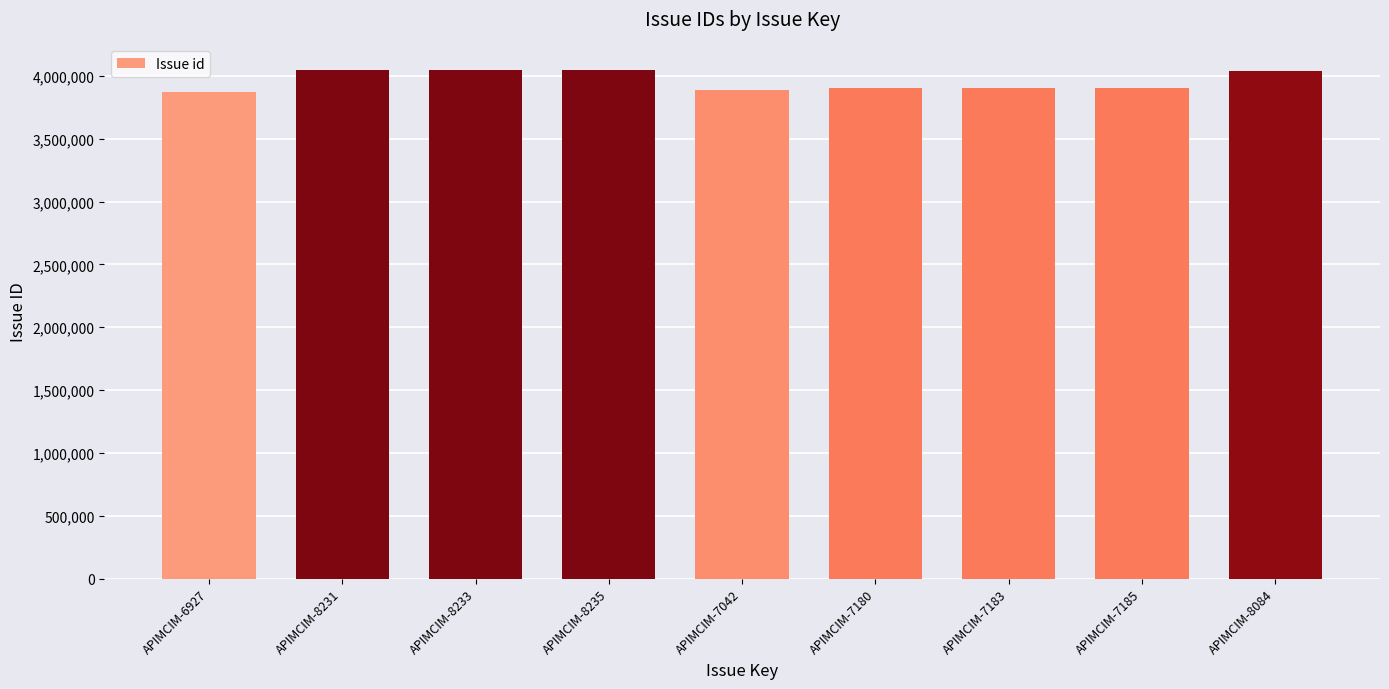

What is the average value?

3961667